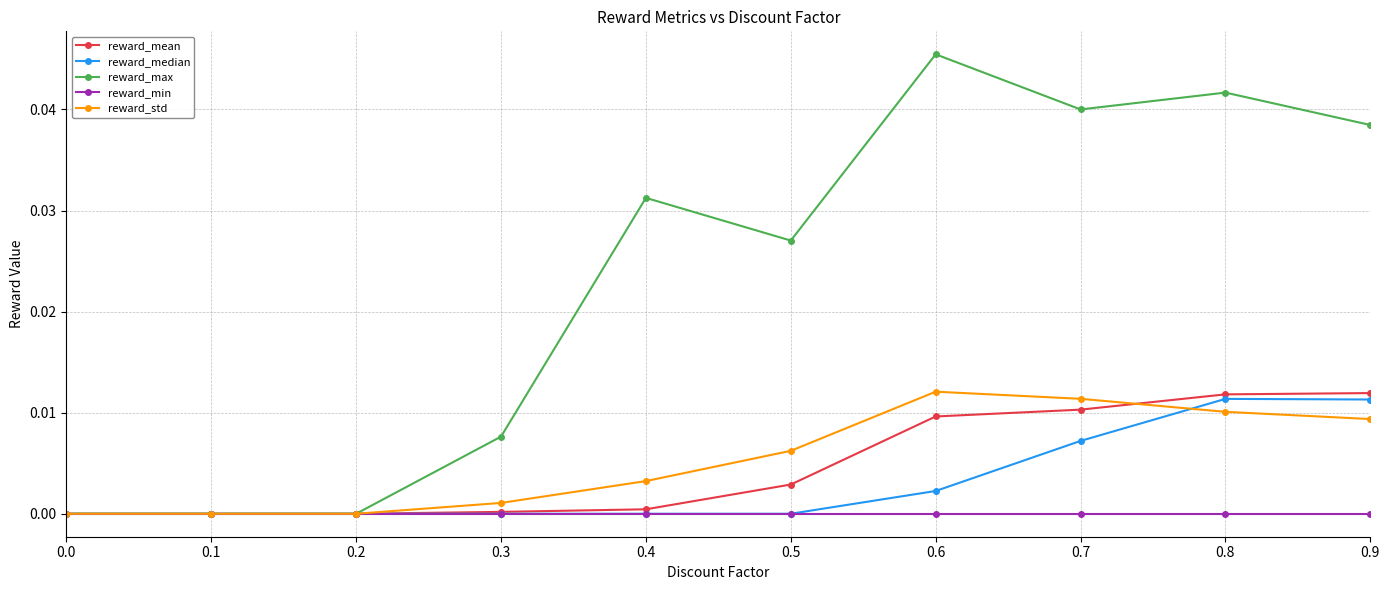

The reward_mean series shows 0.0 at 0.1. True or false?

True